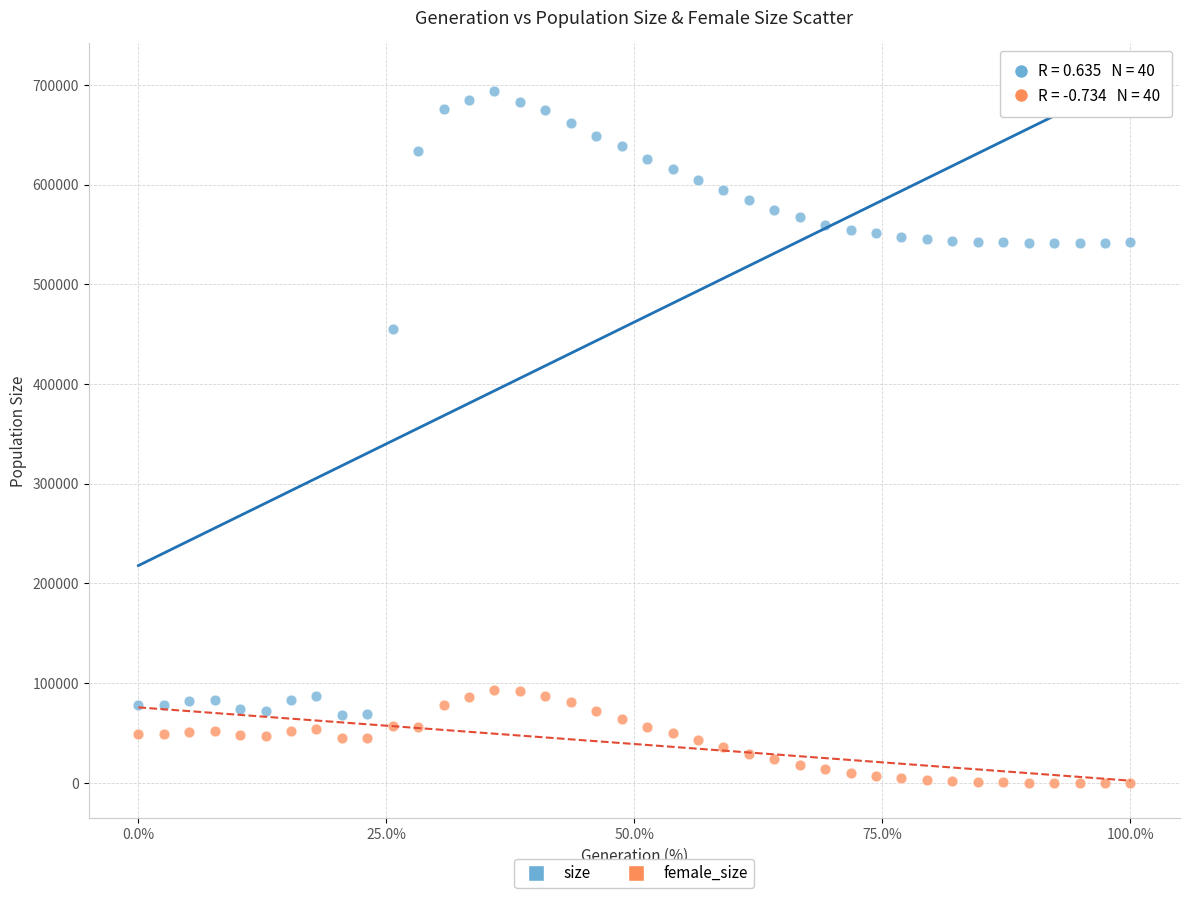

Across all series, what Y value is closest to 346703?

454895